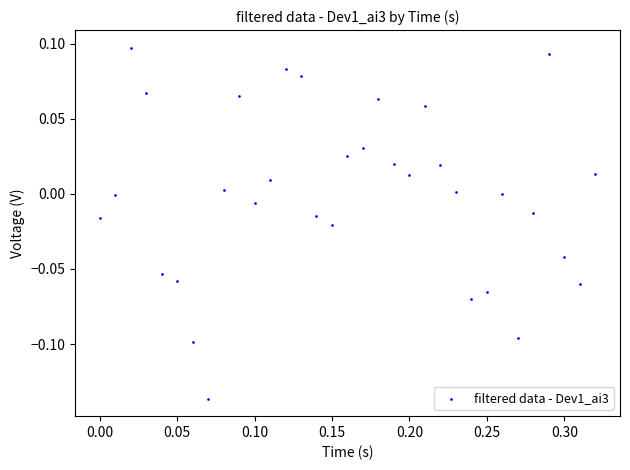

What is the range of X values (max minus min)?

0.3